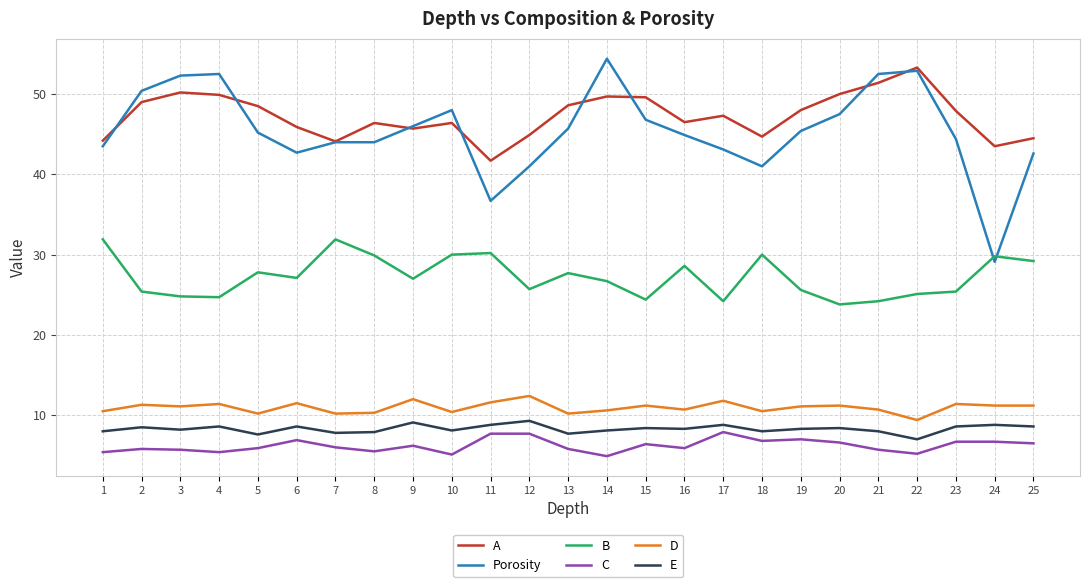

True or false: E and Porosity intersect in this chart.

False